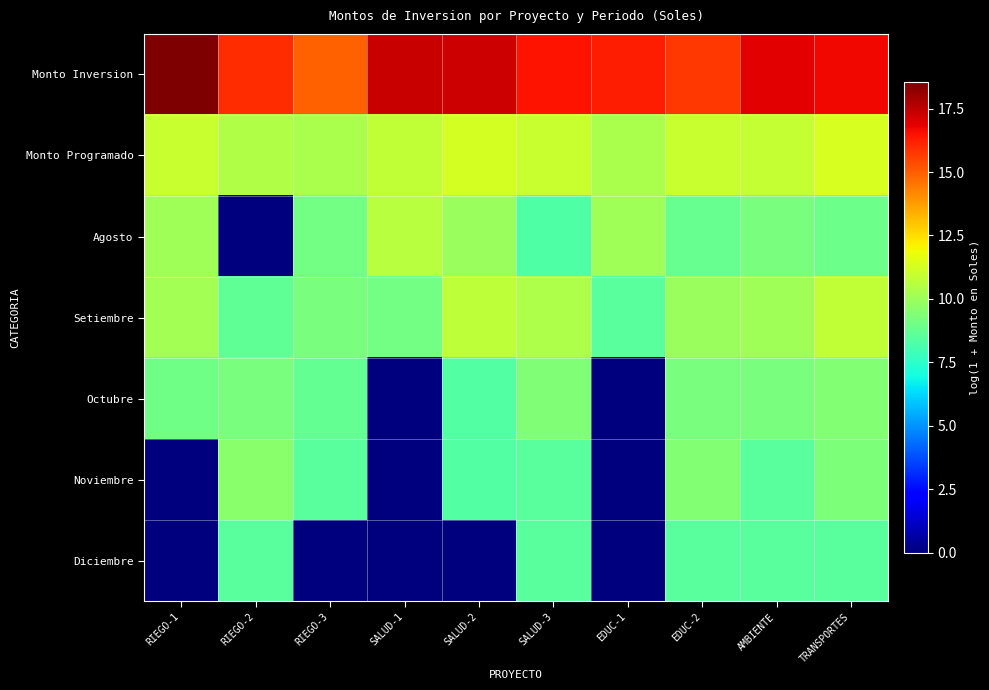

How many data points does each series have?

10